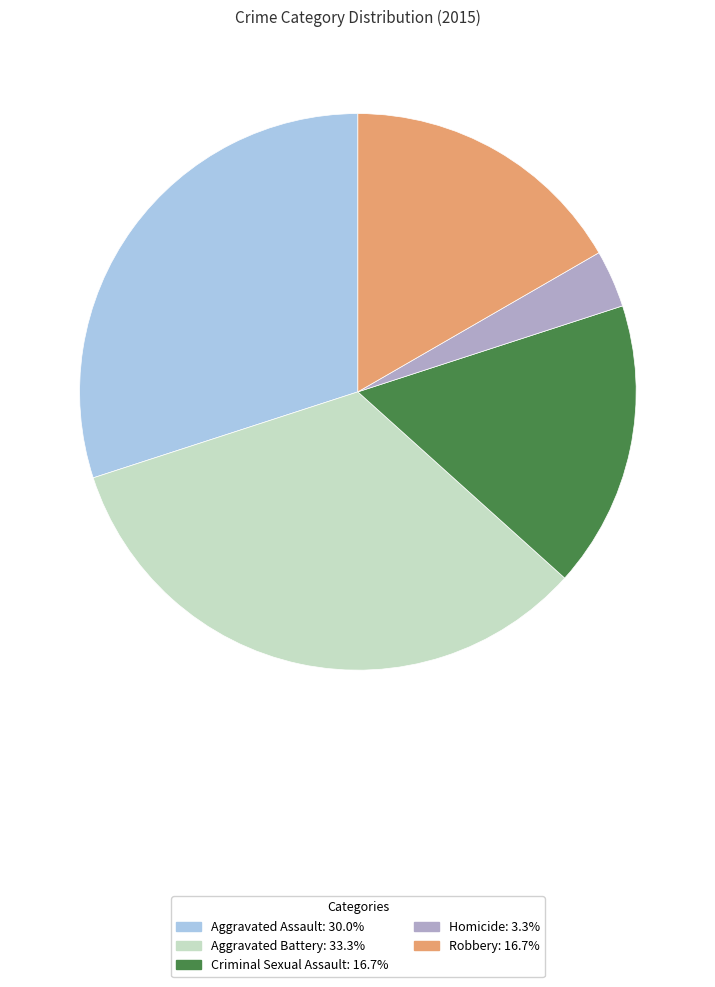

Between Aggravated Assault and Aggravated Battery, which is larger?

Aggravated Battery